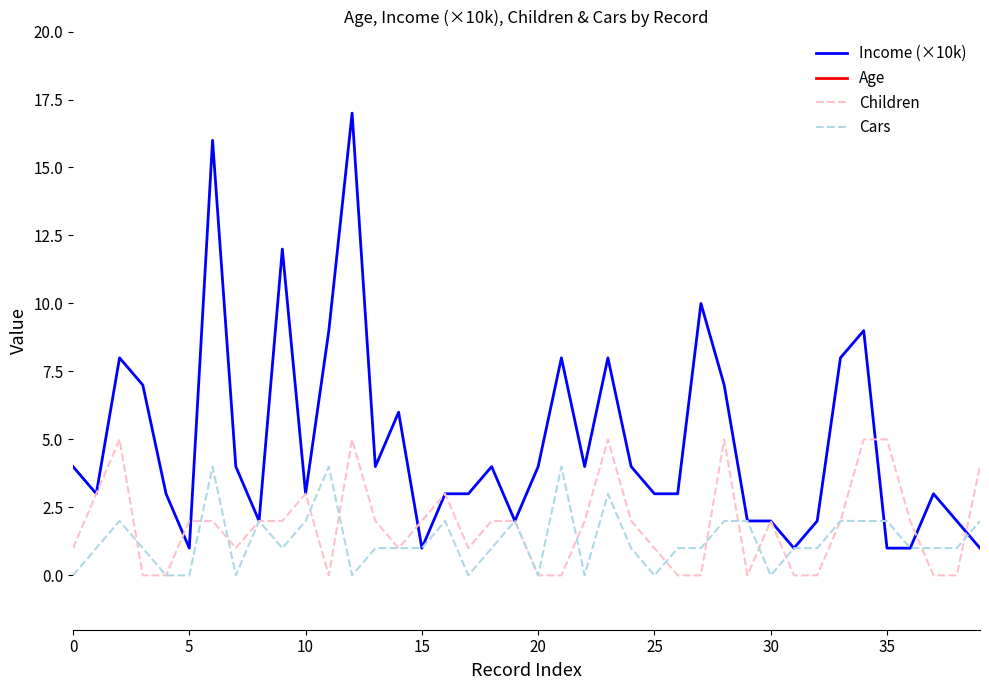

True or false: Income (×10k) and Age intersect in this chart.

False